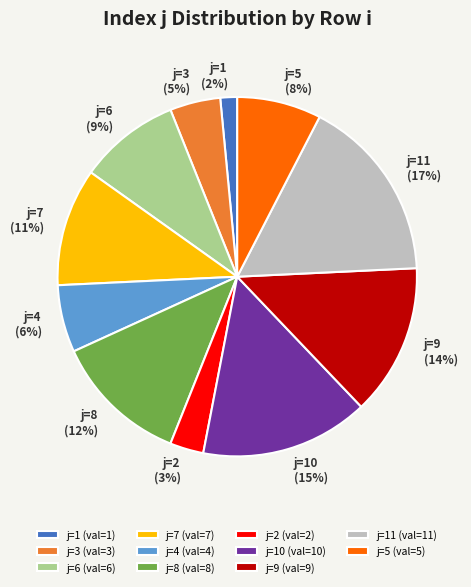

Combined, do j=5 and j=6 account for over 50%?

No